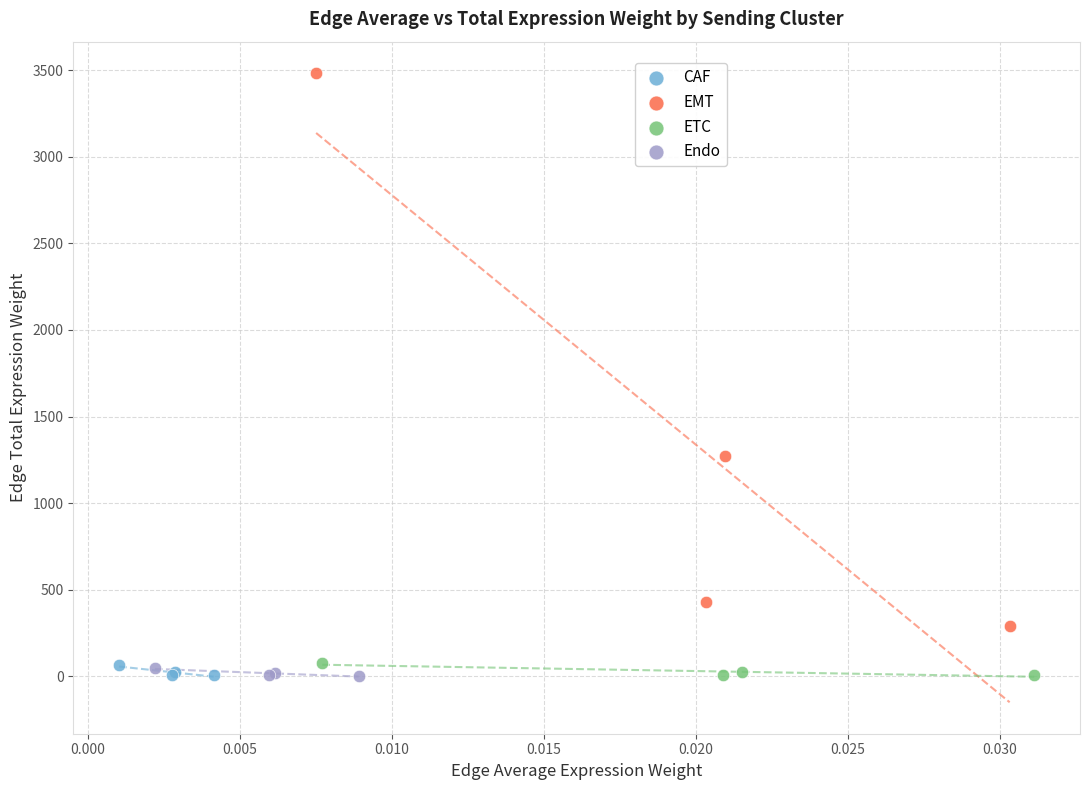

Which series has the largest Y range (max minus min)?

EMT